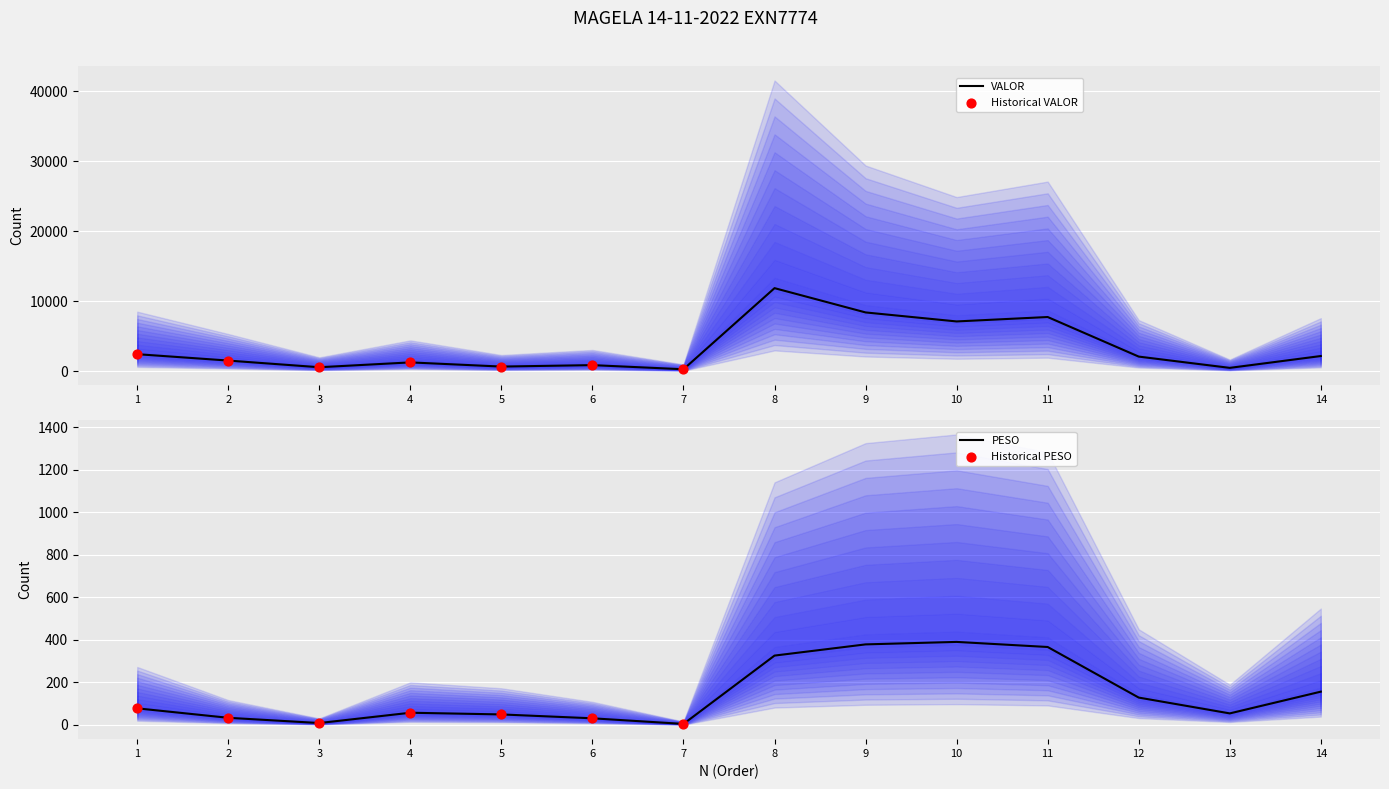

Is the value of VALOR at 6 greater than the value of PESO at 2?

Yes